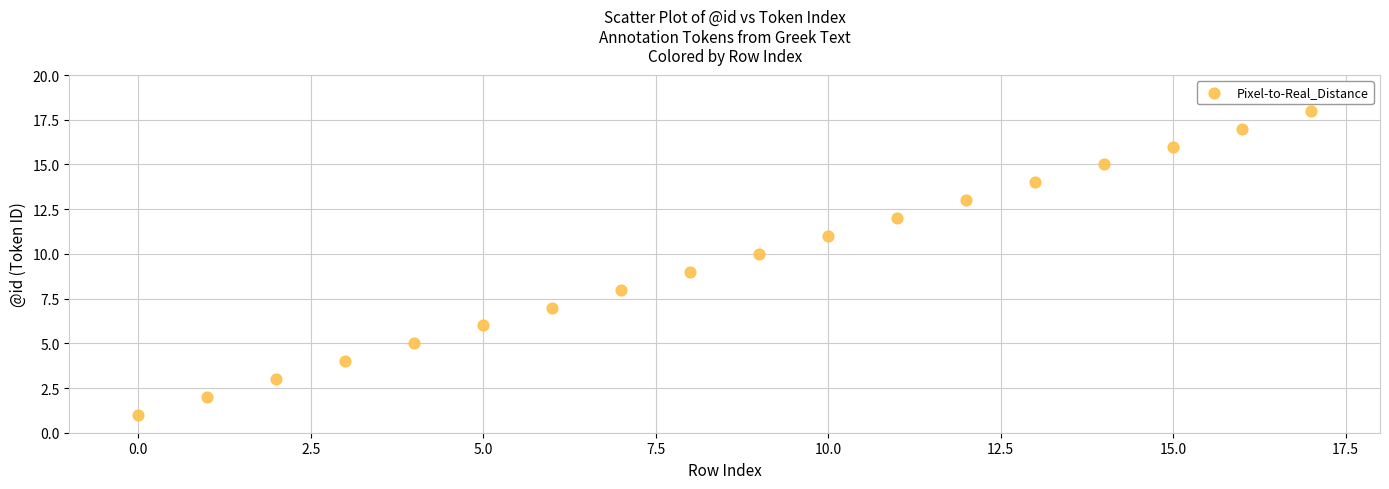

What is the range of Y values (max minus min)?

17